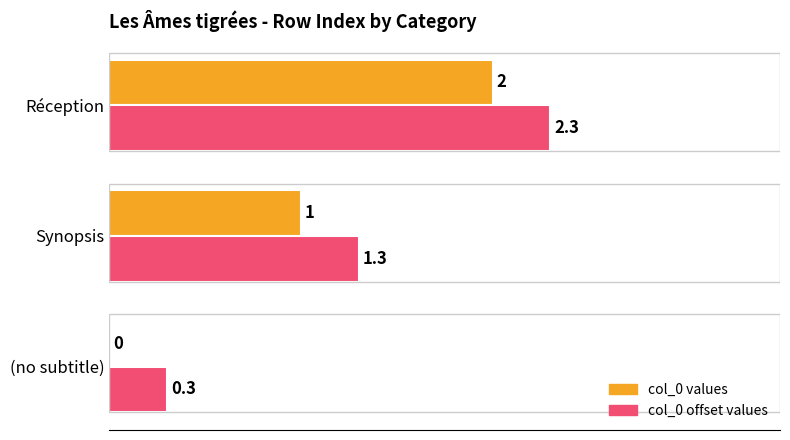

What is the sum of the col_0 values values at Réception and (no subtitle)?

2.0